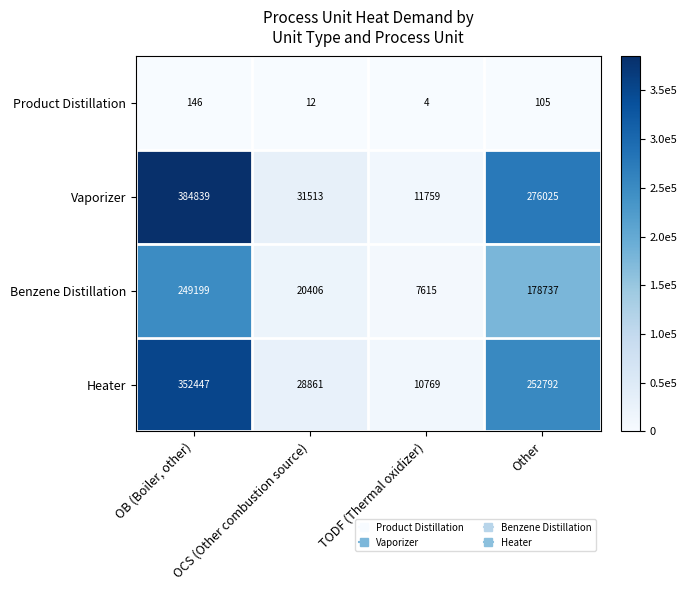

True or false: Product Distillation has a value of 146 at OB (Boiler, other).

True